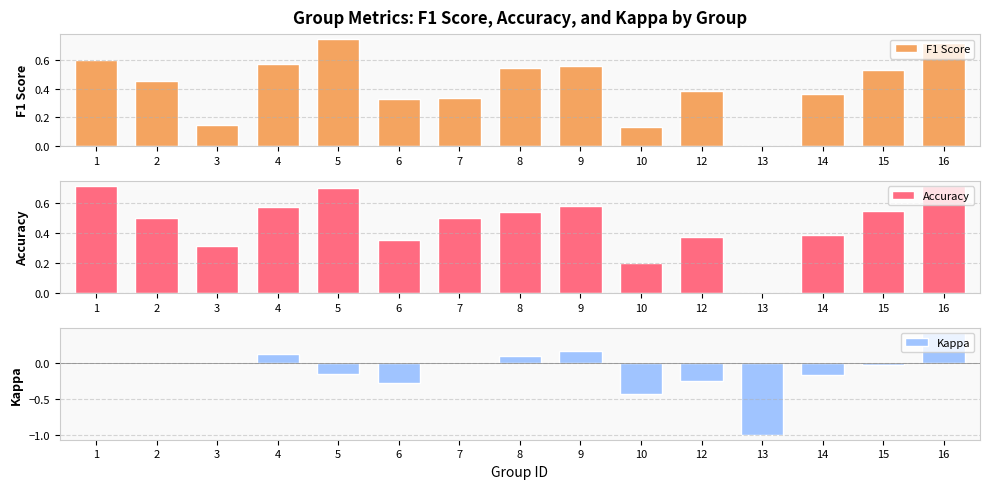

How many values in the F1 Score series exceed 0?

14